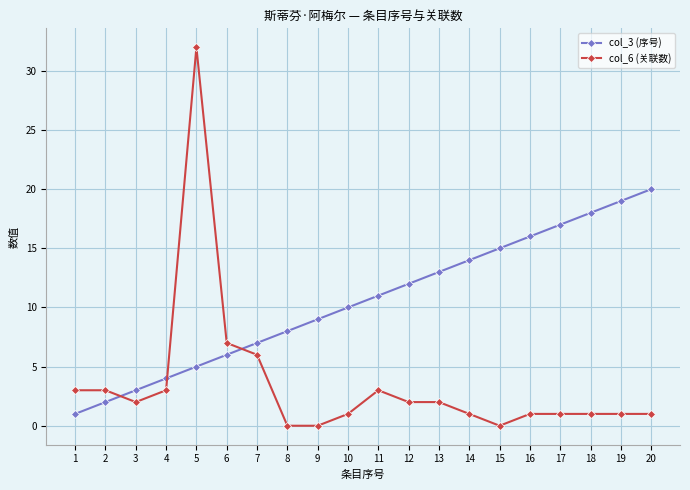

True or false: col_6 (关联数) and col_3 (序号) cross at least once.

True